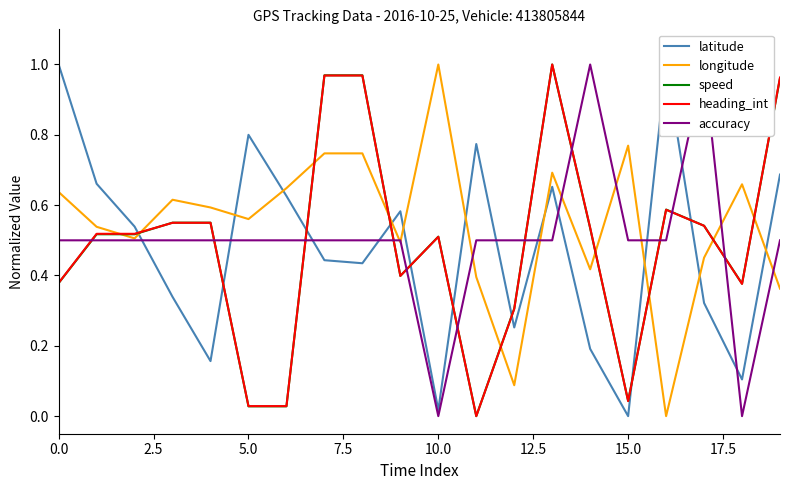

Is this an area chart (filled region under the line)?

No